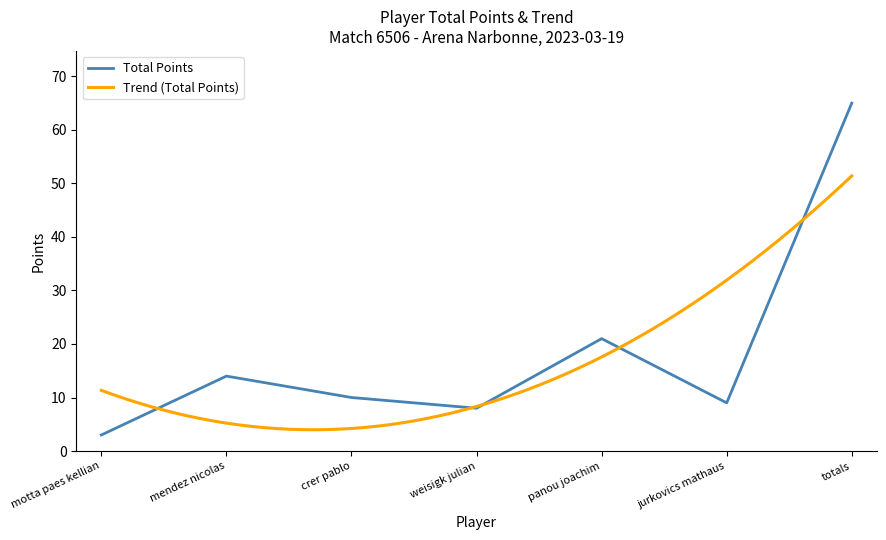

How many points are higher than both their immediate neighbors (excluding endpoints)?

2